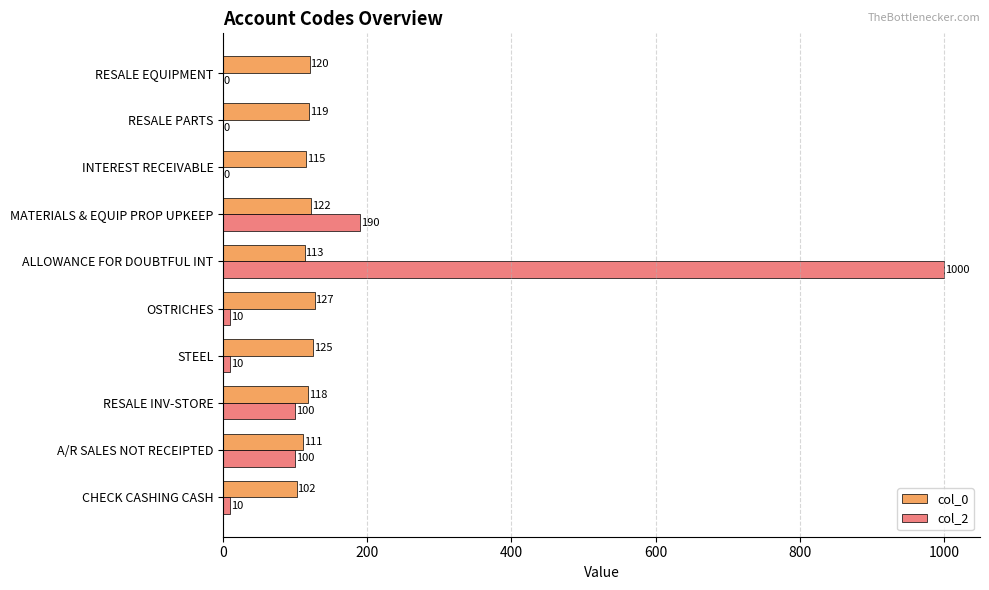

Which series changed the most between CHECK CASHING CASH and RESALE EQUIPMENT?

col_0